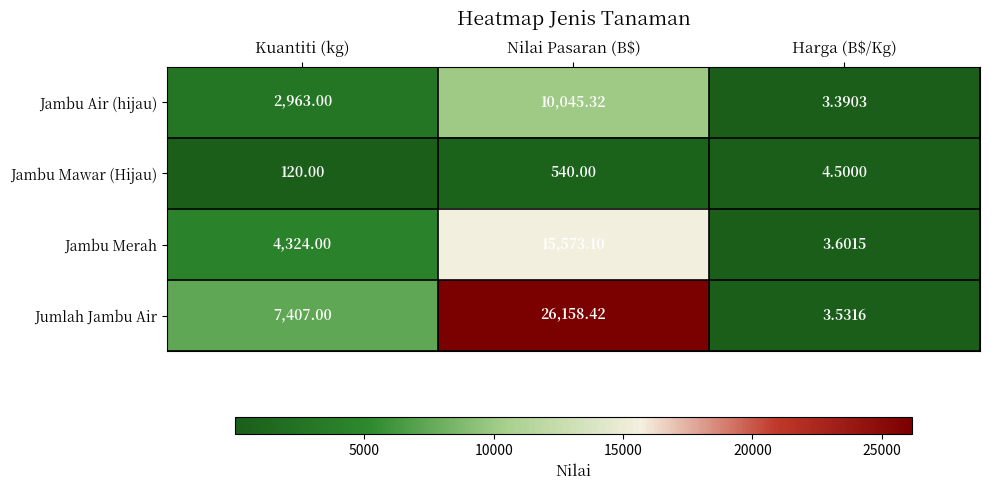

Rank the series at Nilai Pasaran (B$) from highest to lowest value.

Jumlah Jambu Air, Jambu Merah, Jambu Air (hijau), Jambu Mawar (Hijau)